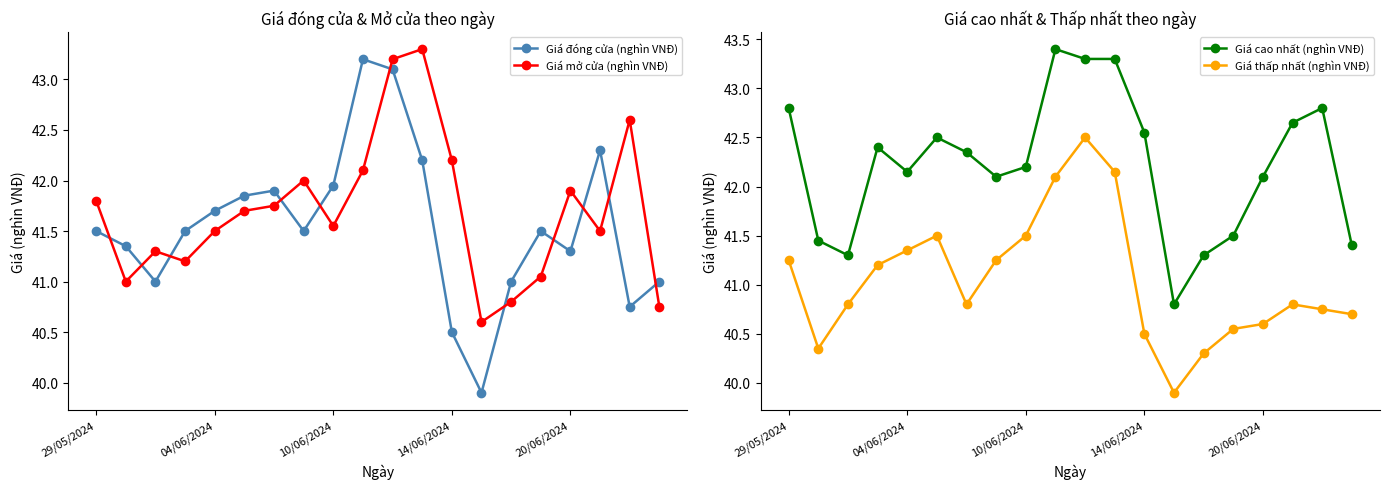

Which series ends up on top after the final intersection of Giá đóng cửa (nghìn VNĐ) and Giá mở cửa (nghìn VNĐ)?

Giá đóng cửa (nghìn VNĐ)